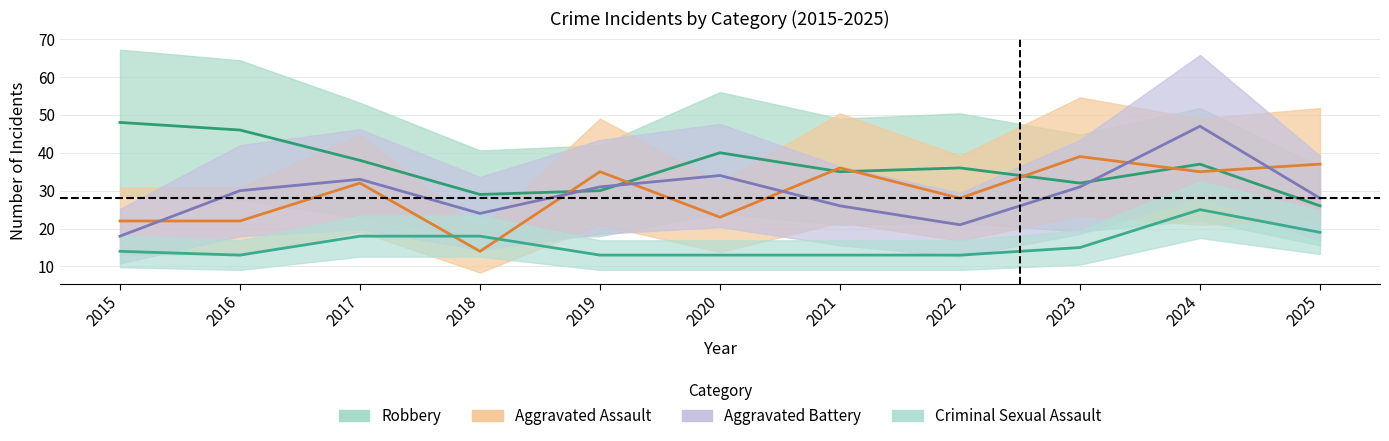

Reading left to right, transcribe all the data shown in this chart.

Aggravated Assault: 22	22	32	14	35	23	36	28	39	35	37
Aggravated Battery: 18	30	33	24	31	34	26	21	31	47	28
Criminal Sexual Assault: 14	13	18	18	13	13	13	13	15	25	19
Robbery: 48	46	38	29	30	40	35	36	32	37	26